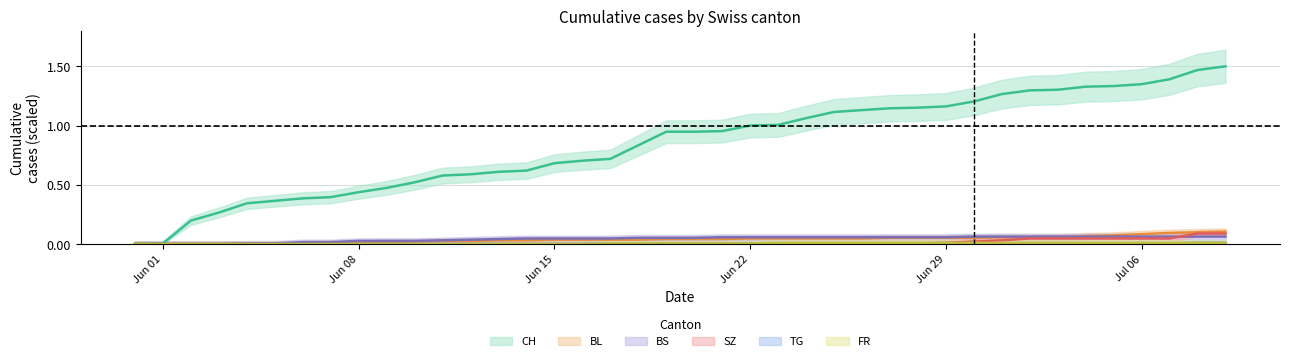

What is the value of the CH point at the 40th from the left?

1.5